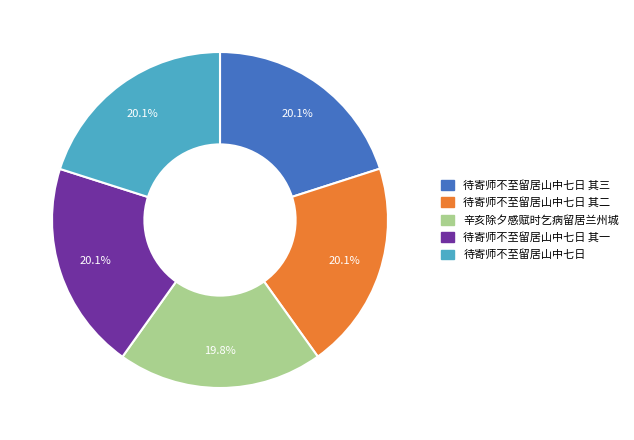

To the nearest percent, what percentage of the pie is 待寄师不至留居山中七日?

20%